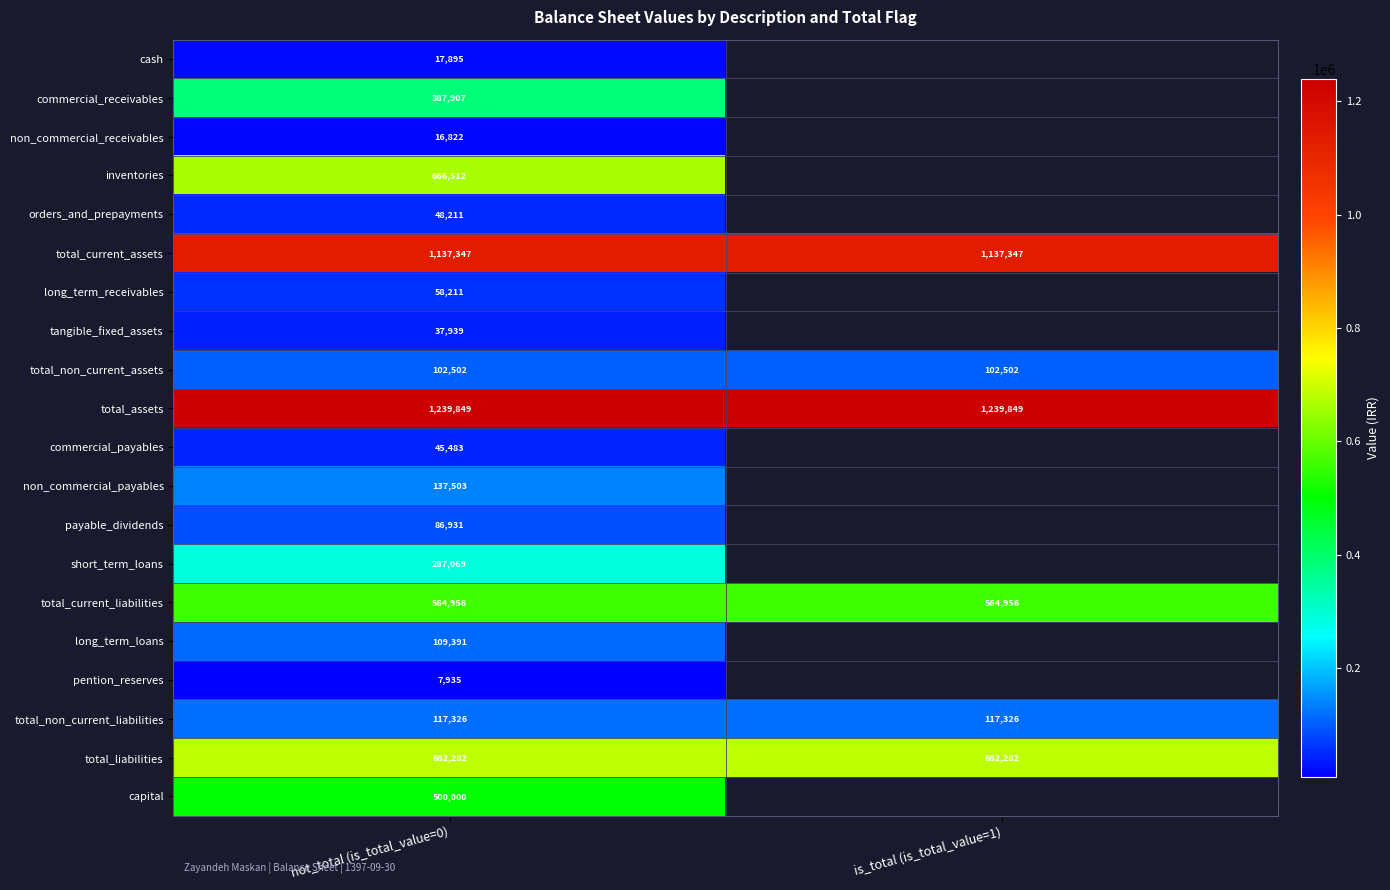

What is the total value across all series at not_total (is_total_value=0)?

6252071